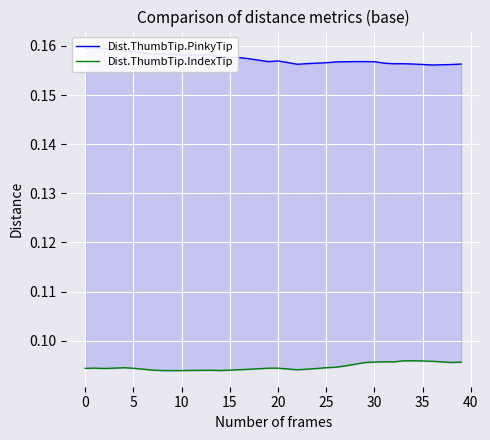

What is the label of the 22nd point from the left?

21